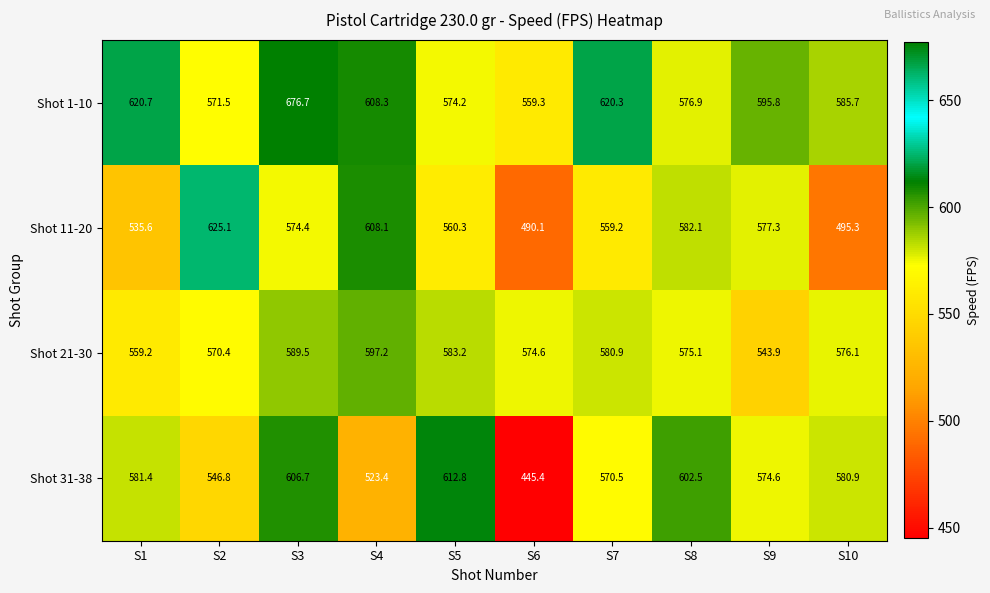

Where does the Shot 21-30 series first go above 576?

S3